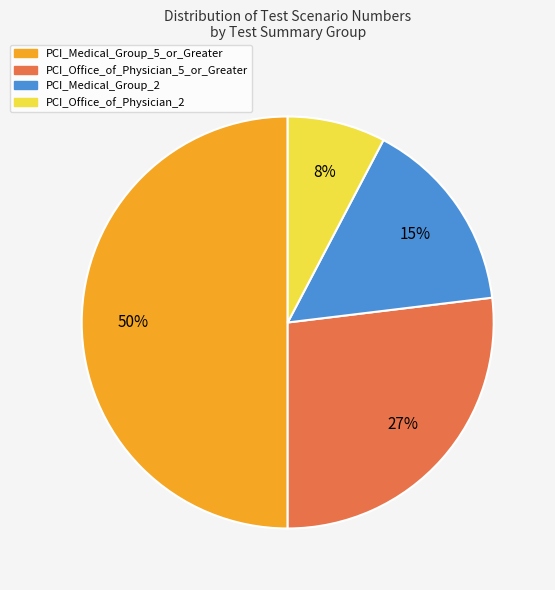

What is the largest slice in the pie chart?

PCI_Medical_Group_5_or_Greater